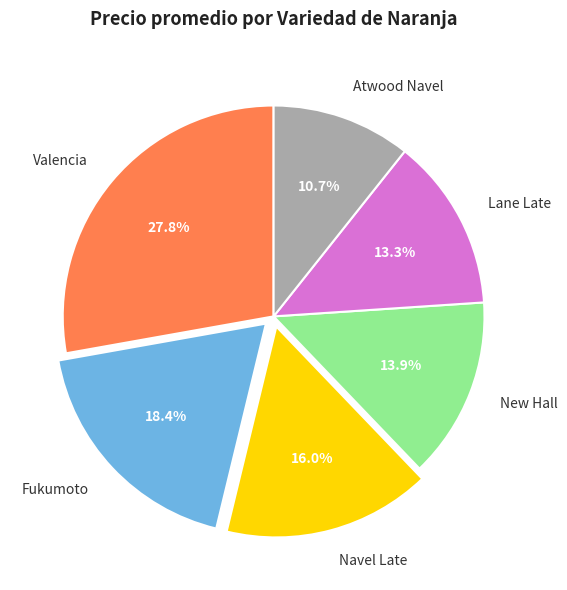

How many segments does this pie chart have?

6